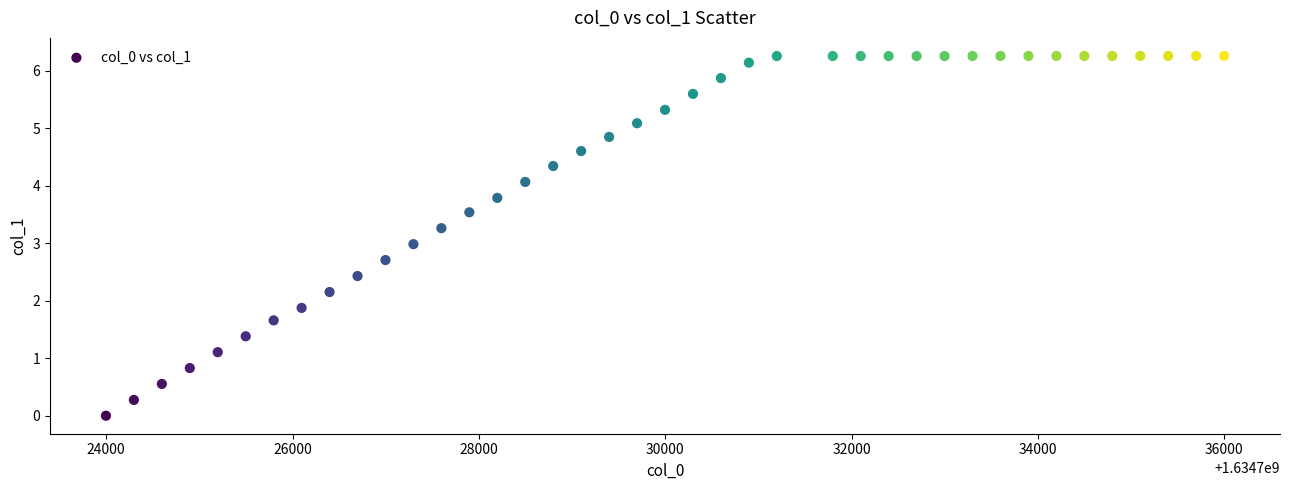

What is the range of X values (max minus min)?

12000.0